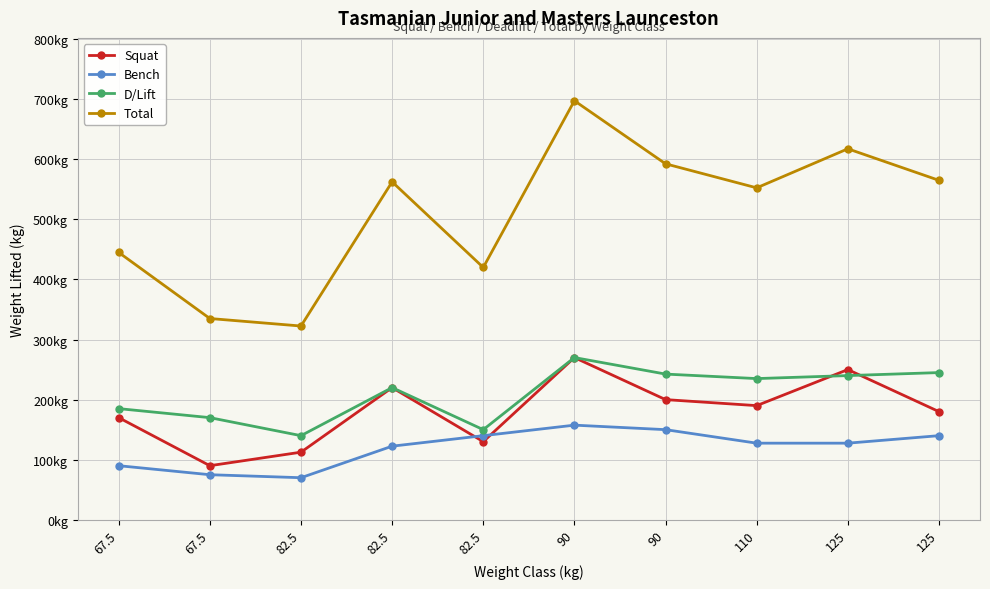

Does the chart display data point markers on the line(s)?

Yes